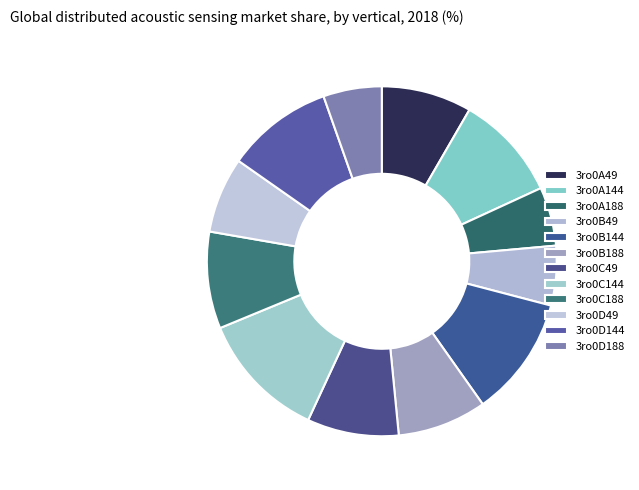

Which category has the biggest portion of the pie?

3ro0C144